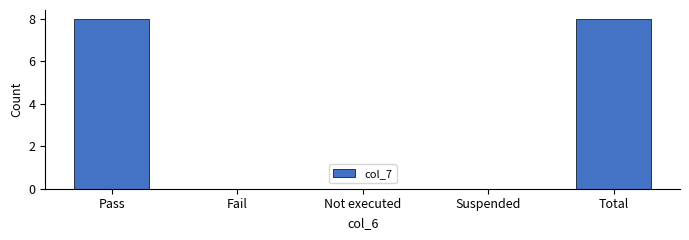

What is the maximum value shown in the chart?

8